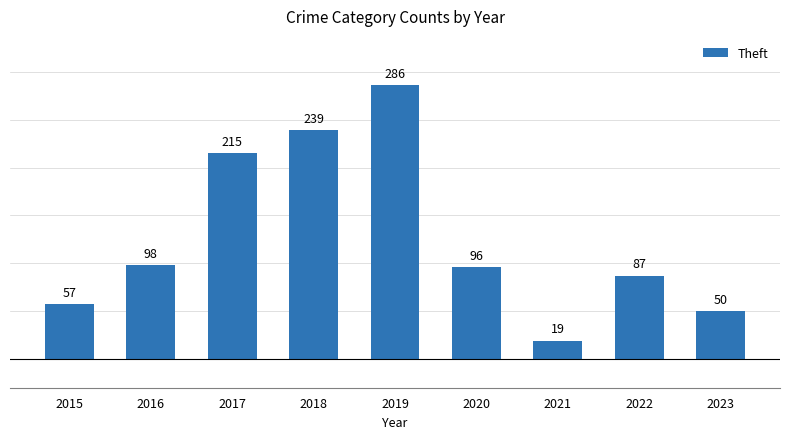

What is the sum of all values?

1147